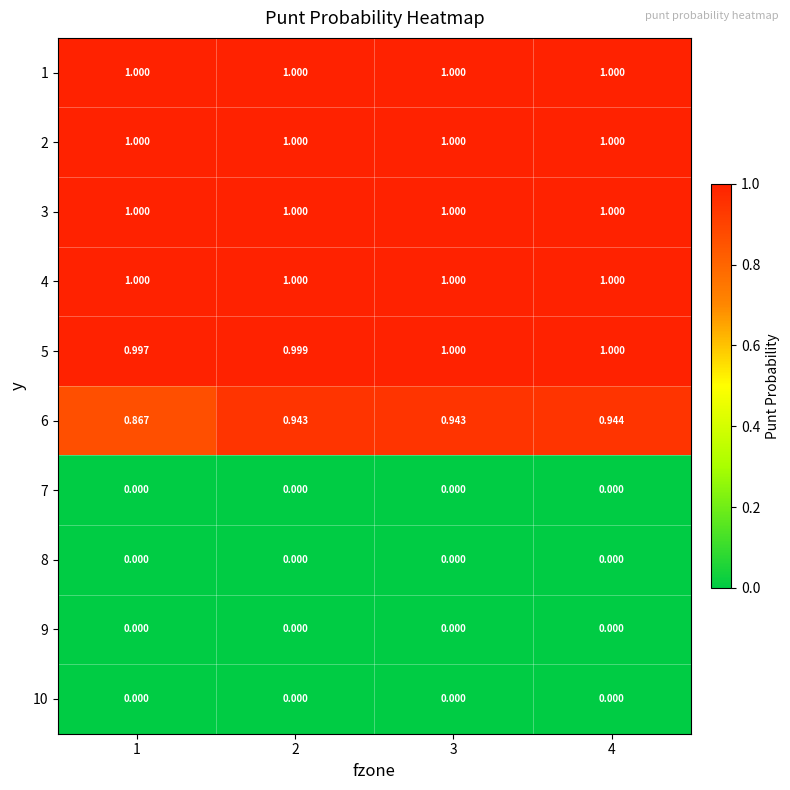

Is the value of 1 at 4 greater than the value of 10 at 2?

Yes